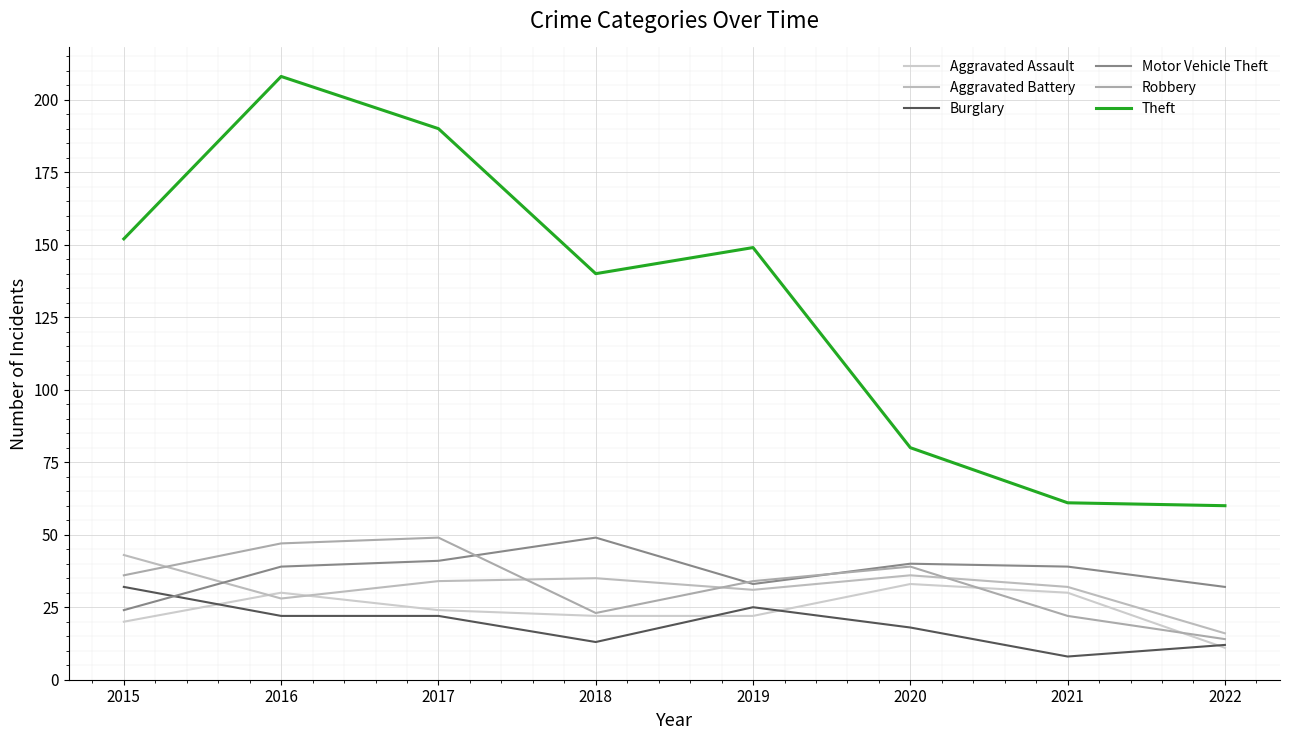

What is the total value across all series at 2019?

294